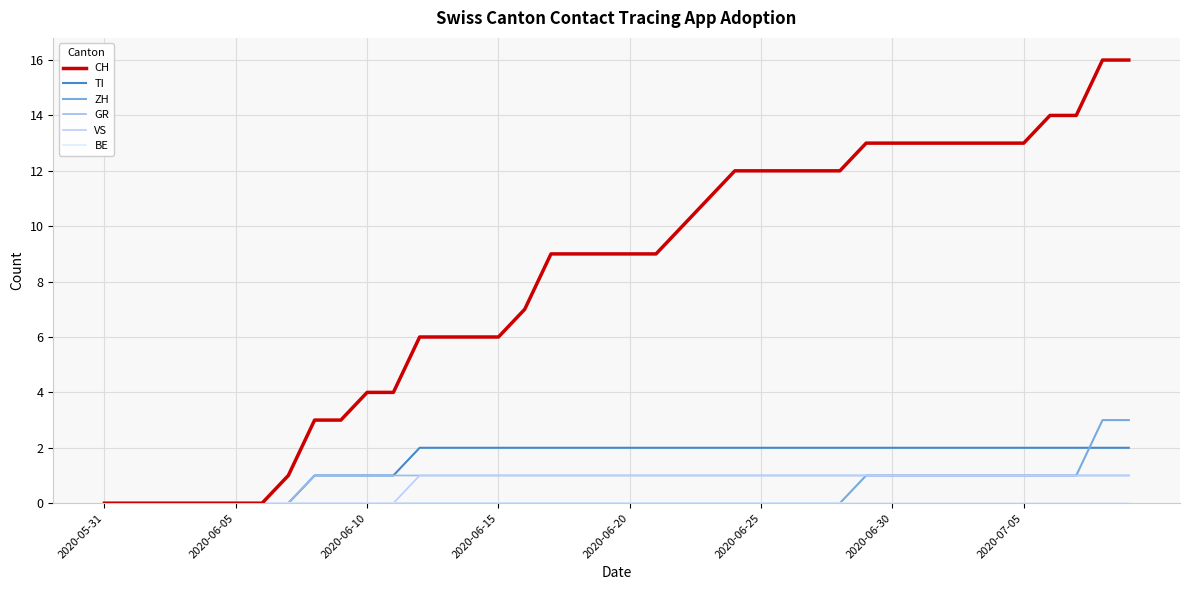

Which series has the largest range (max minus min)?

CH